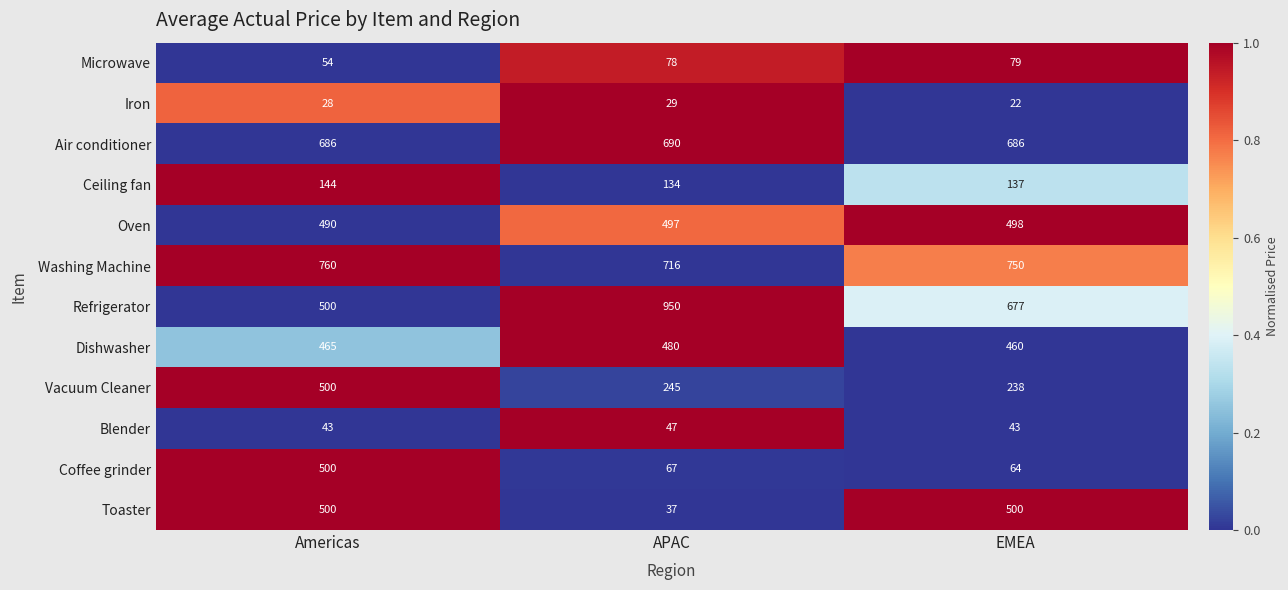

What is the difference between the highest and lowest values at Americas?

732